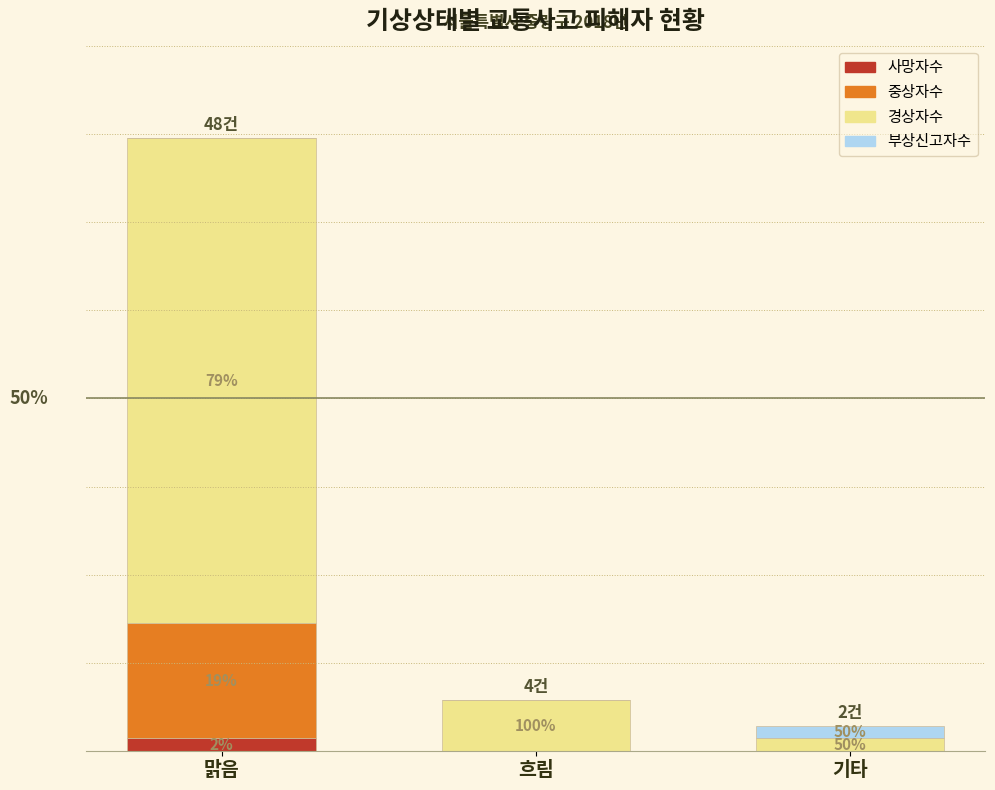

What are all the series names shown in the legend?

사망자수, 중상자수, 경상자수, 부상신고자수